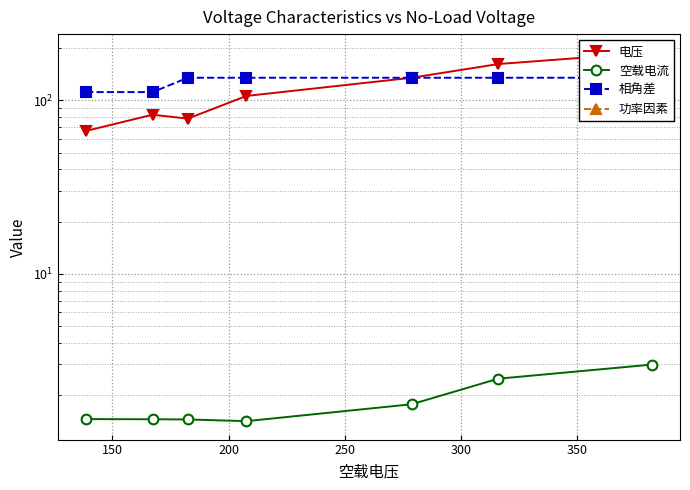

True or false: 功率因素 and 相角差 intersect in this chart.

False